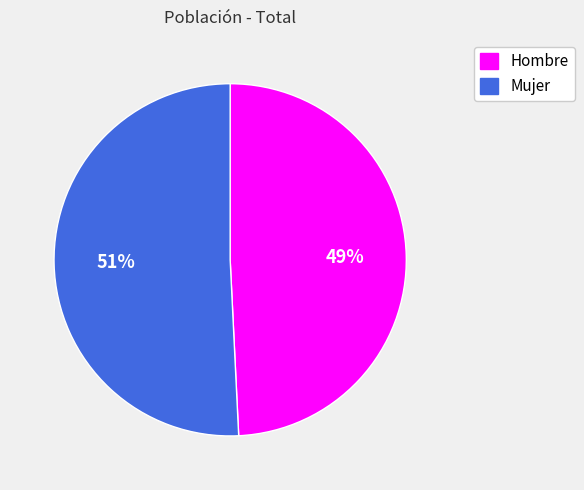

Is it true that Mujer is 66% of the pie?

False